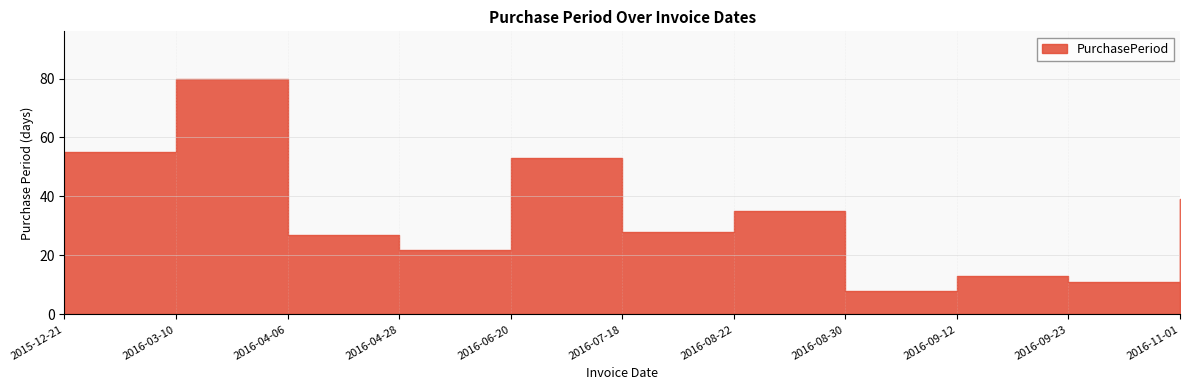

Rank the categories by value from lowest to highest.

2016-08-30, 2016-09-23, 2016-09-12, 2016-04-28, 2016-04-06, 2016-07-18, 2016-08-22, 2016-11-01, 2016-06-20, 2015-12-21, 2016-03-10